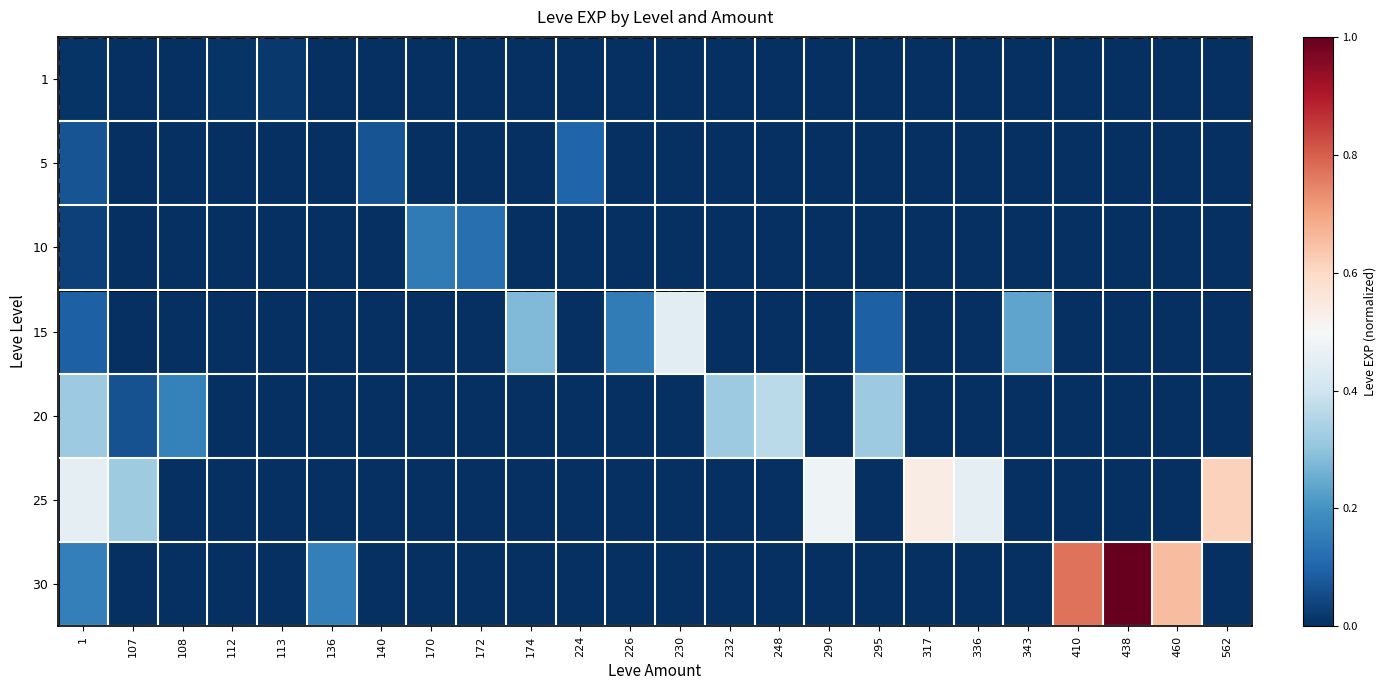

Which series has the largest total across all categories?

25